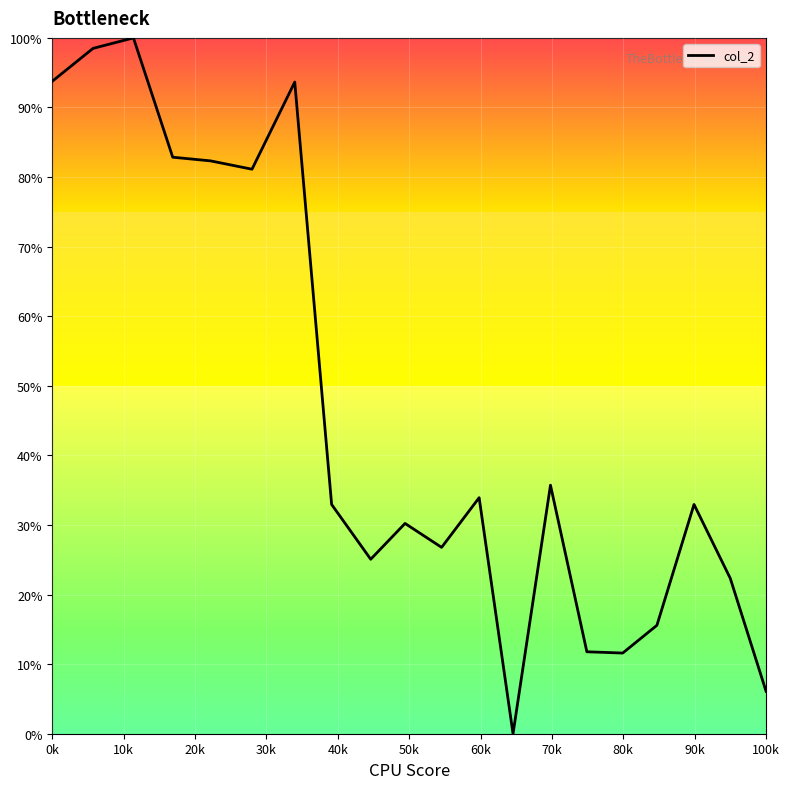

What is the maximum value shown in the chart?

100.0